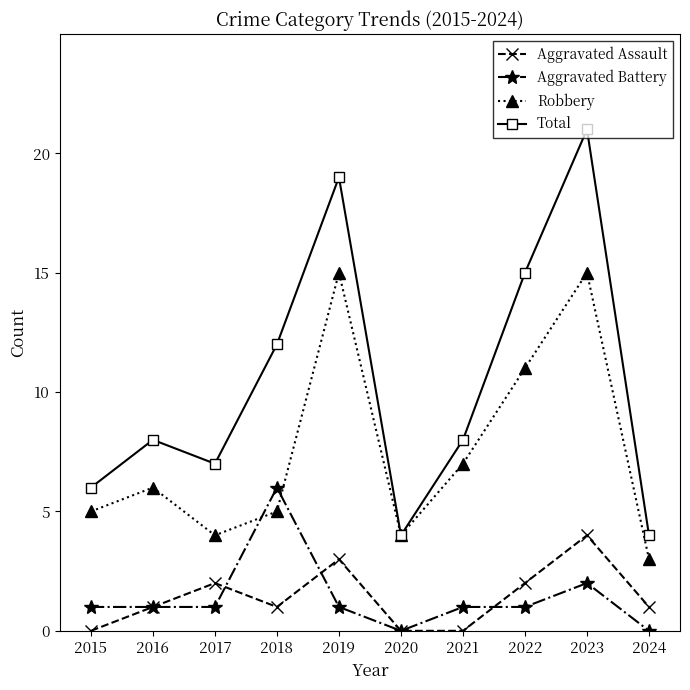

Reading left to right, what are all the values shown in this chart?

Aggravated Assault: 2015=0	2016=1	2017=2	2018=1	2019=3	2020=0	2021=0	2022=2	2023=4	2024=1
Aggravated Battery: 2015=1	2016=1	2017=1	2018=6	2019=1	2020=0	2021=1	2022=1	2023=2	2024=0
Robbery: 2015=5	2016=6	2017=4	2018=5	2019=15	2020=4	2021=7	2022=11	2023=15	2024=3
Total: 2015=6	2016=8	2017=7	2018=12	2019=19	2020=4	2021=8	2022=15	2023=21	2024=4